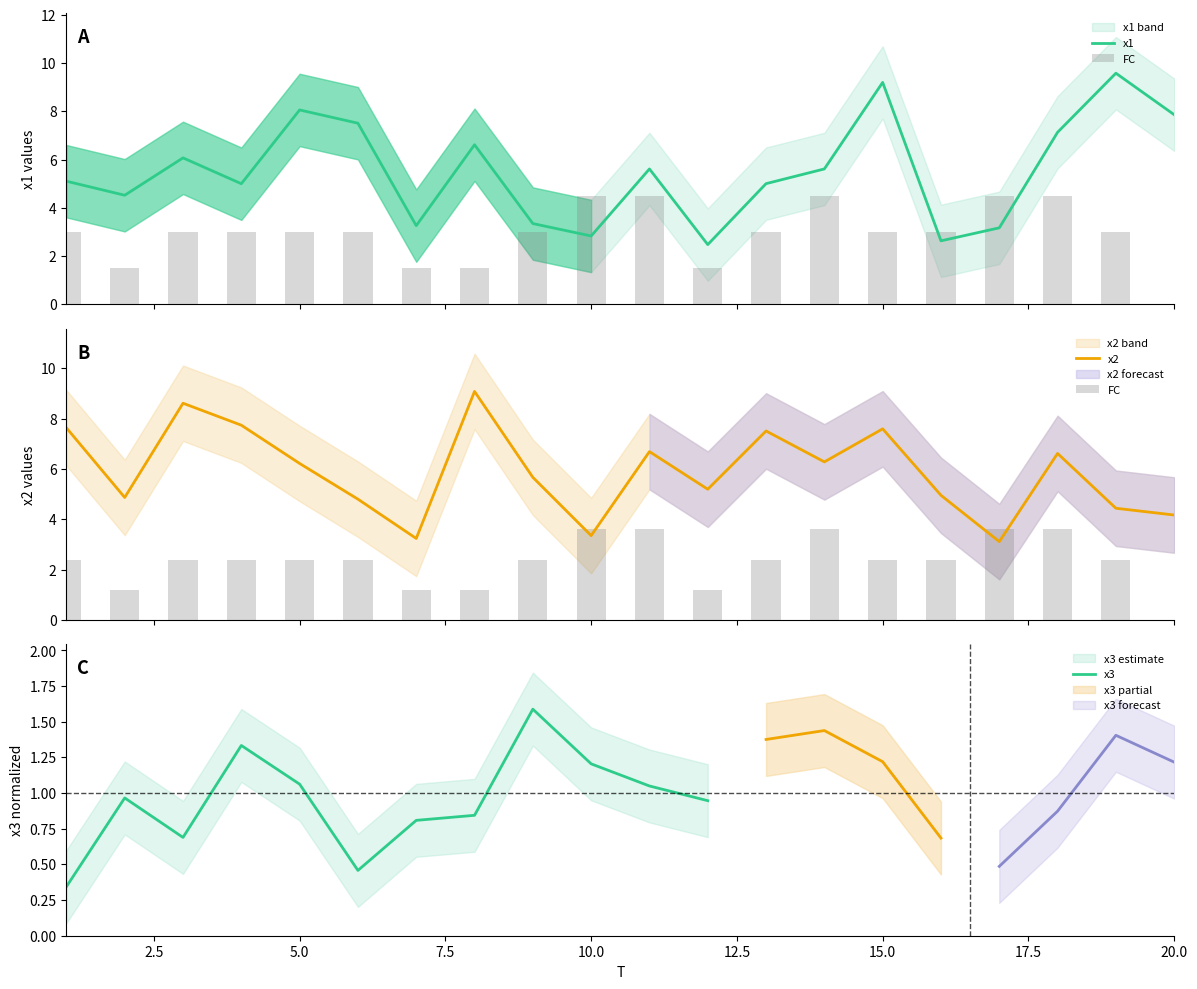

Is it true that x3 equals 1.8 at 5.0?

False